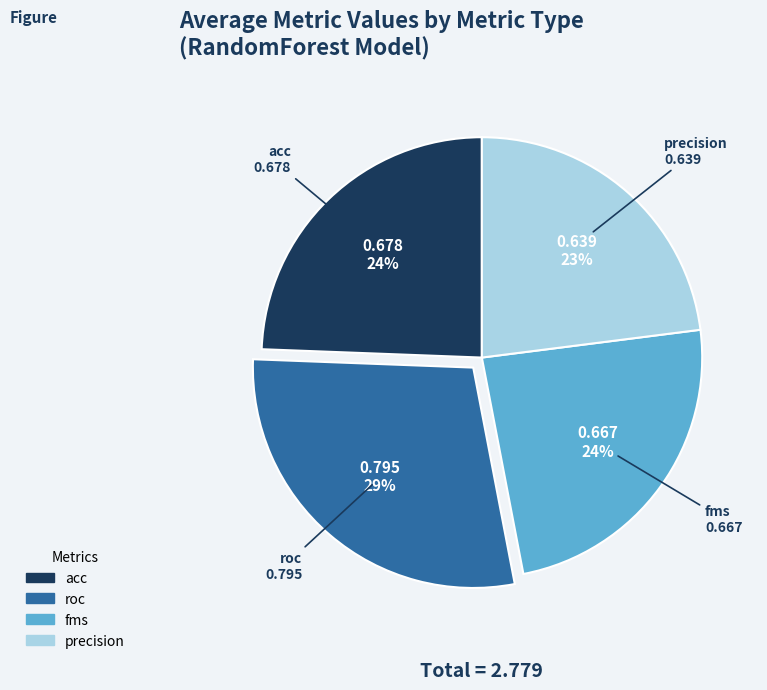

Does fms account for over 50% of the chart?

No